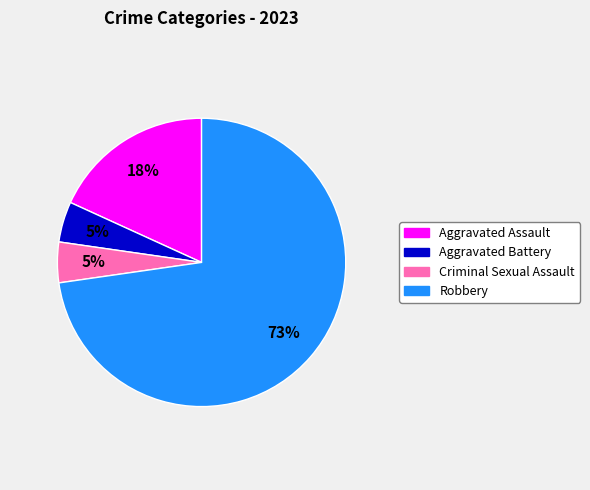

Do Aggravated Battery and Aggravated Assault together represent more than half of the pie?

No